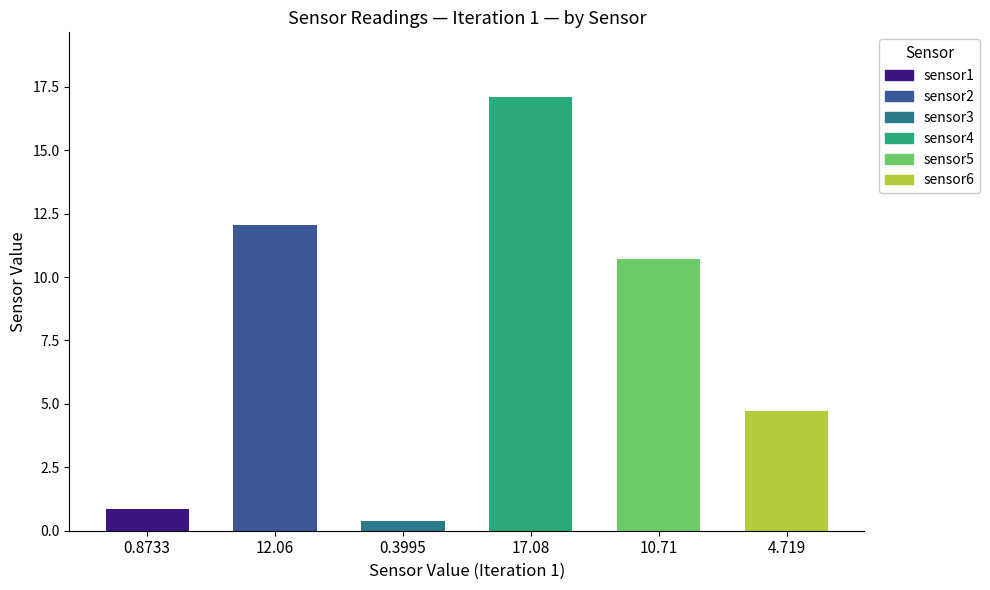

What is the difference between the second highest and second lowest values?

11.2